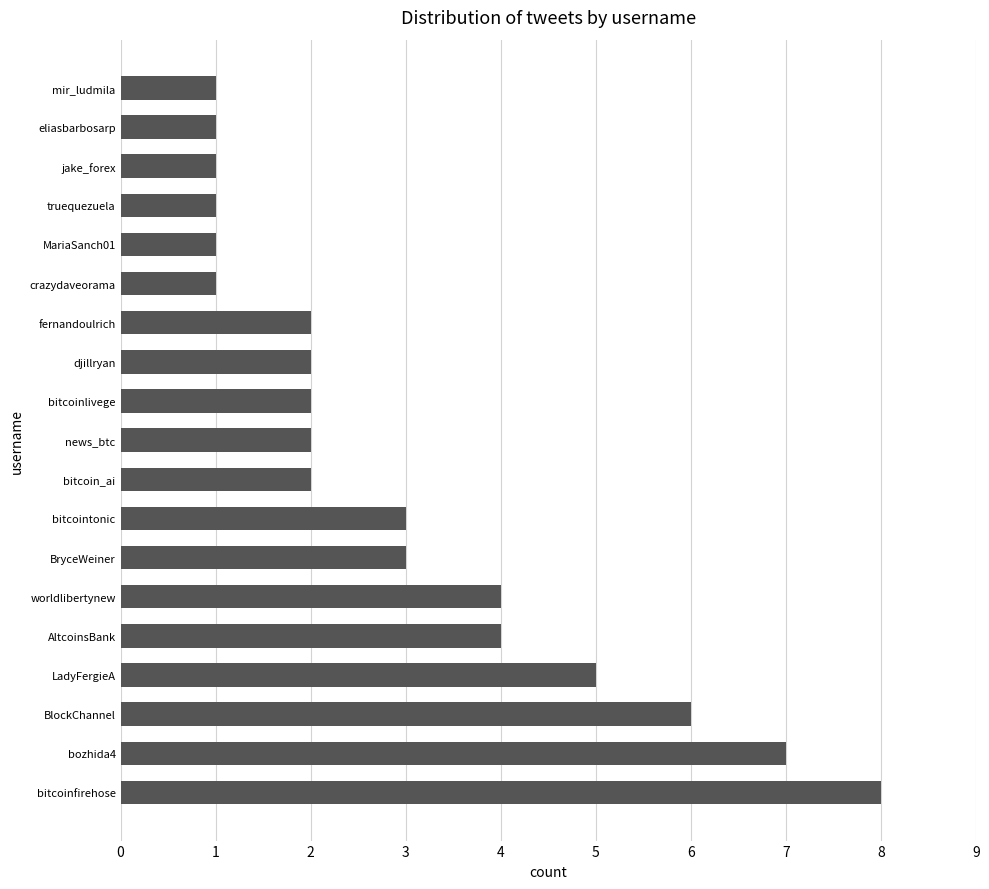

Which has a higher value, BlockChannel or BryceWeiner?

BlockChannel